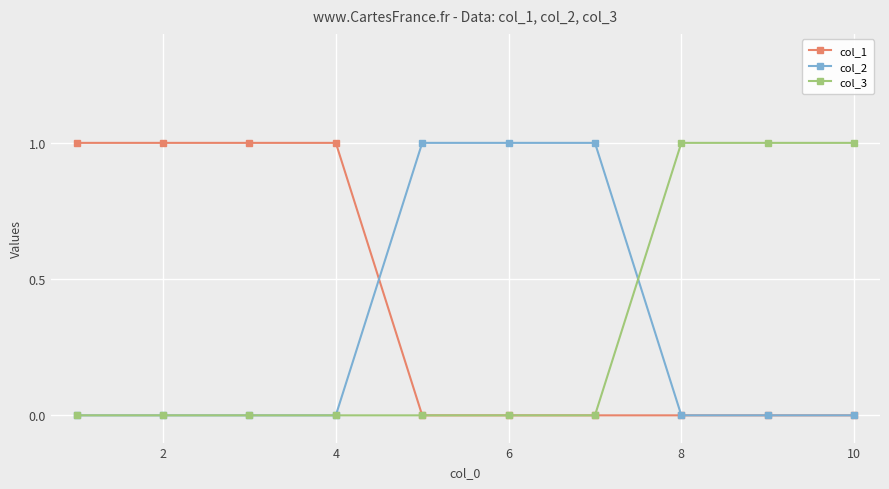

Which series has the largest total across all categories?

col_1